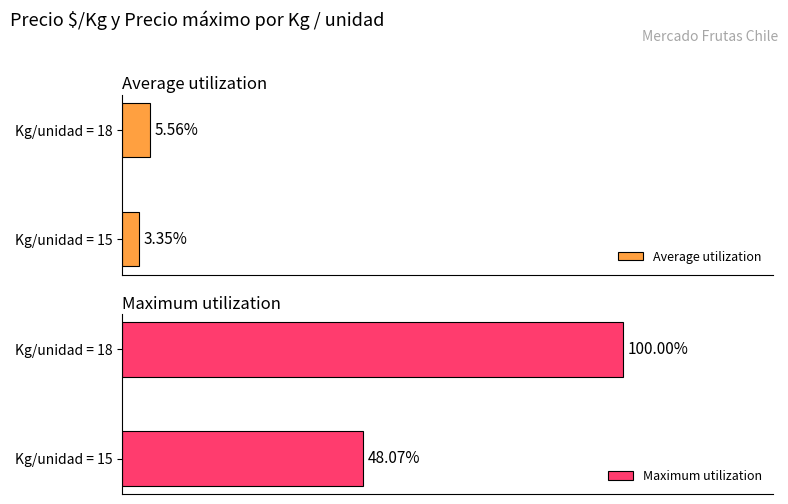

Reading right to left, transcribe all the data shown in this chart.

Average utilization: 5.6	3.4
Maximum utilization: 100.0	48.1